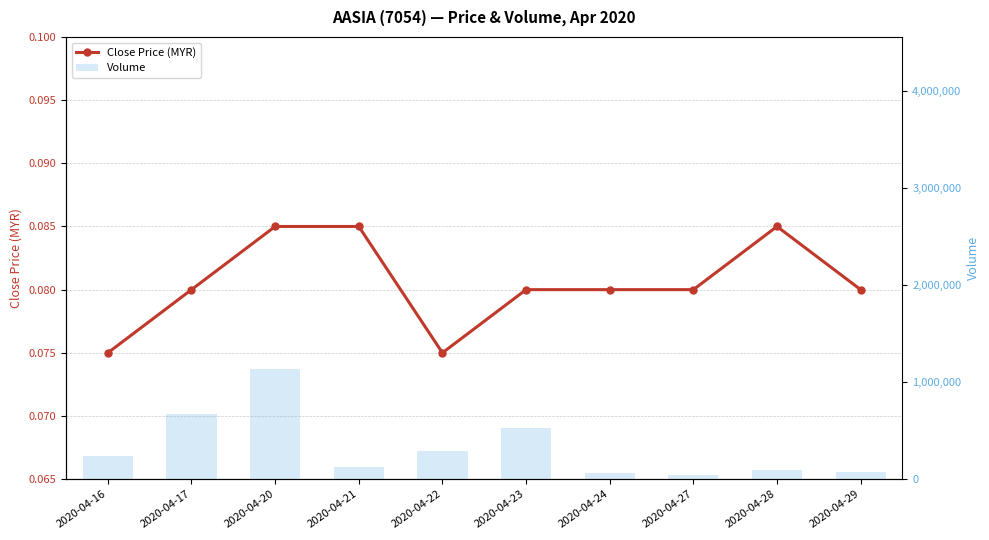

Rank the categories by close value from lowest to highest.

2020-04-16, 2020-04-22, 2020-04-17, 2020-04-23, 2020-04-24, 2020-04-27, 2020-04-29, 2020-04-20, 2020-04-21, 2020-04-28